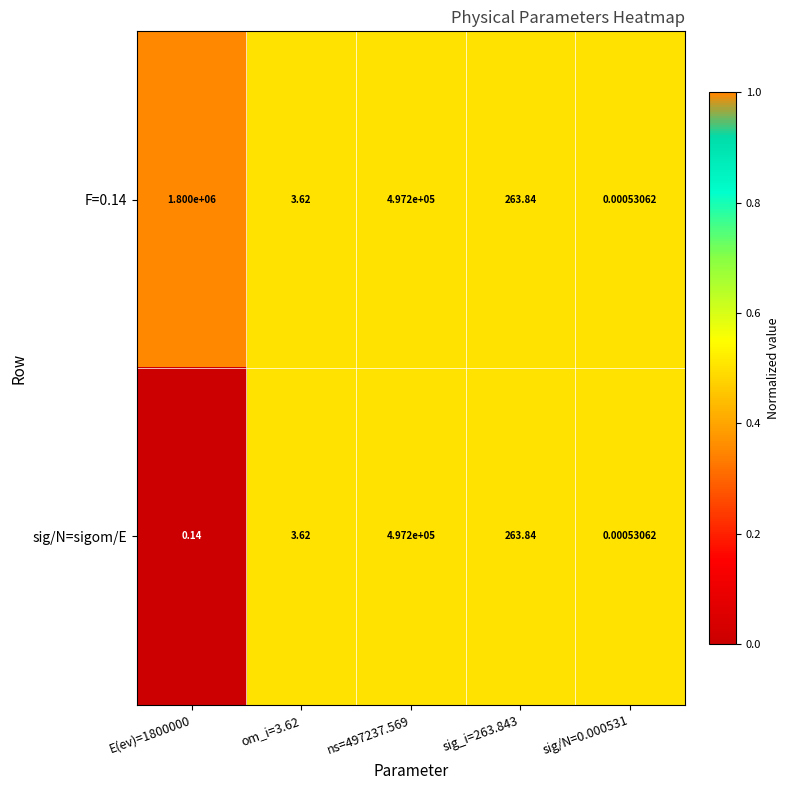

Is the value of F=0.14 at ns=497237.569 greater than the value of sig/N=sigom/E at E(ev)=1800000?

Yes